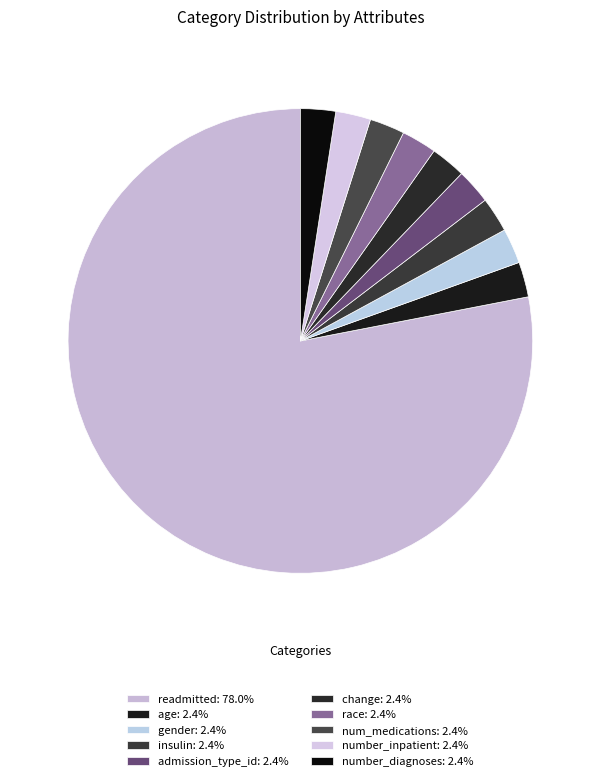

What percentage do number_diagnoses and age together represent?

4.9%